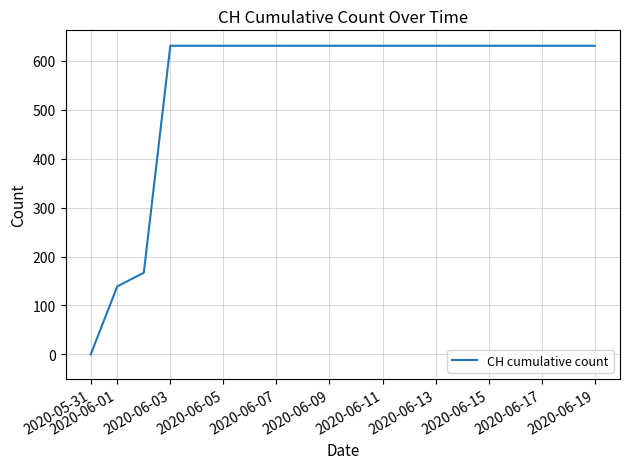

What is the difference between the maximum and minimum values?

631